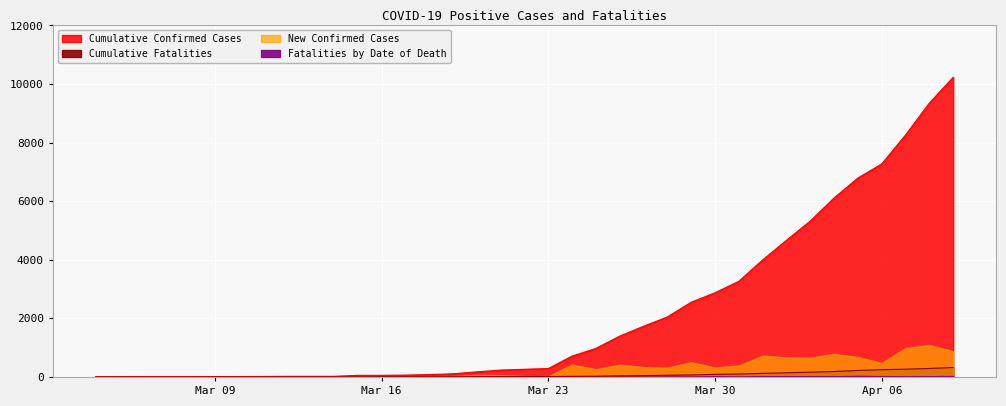

Which series changed the most between Mar 23 and Mar 30?

Cumulative Confirmed Cases